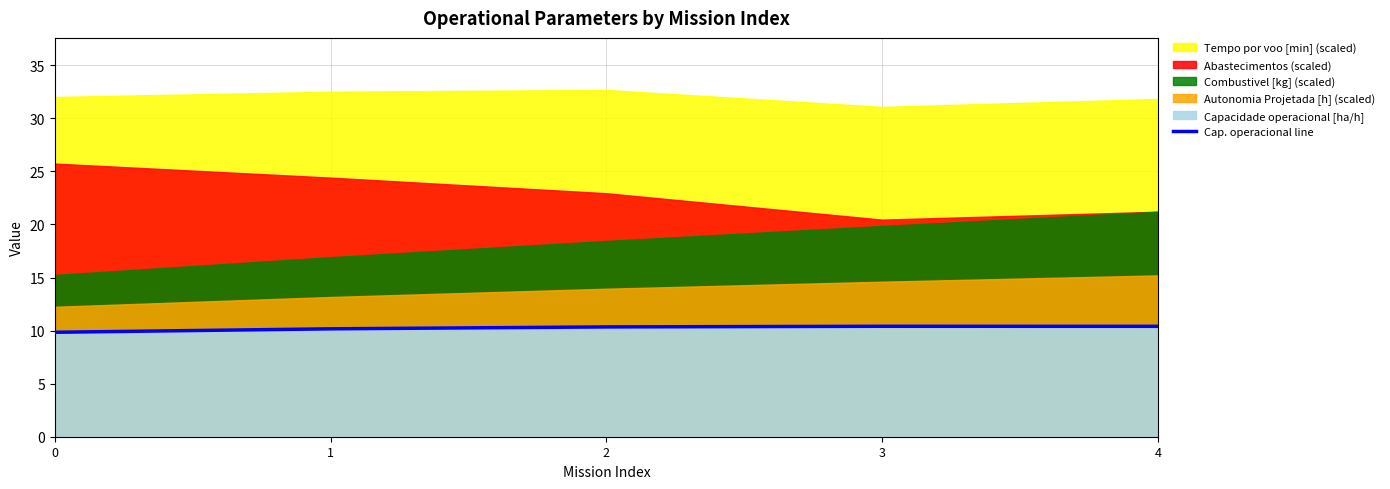

Where is the first local maximum?

3